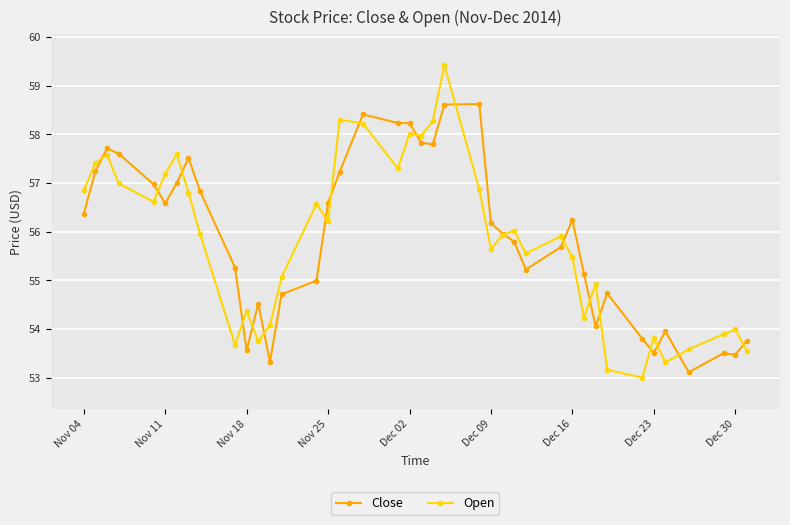

True or false: Close and Open intersect in this chart.

True